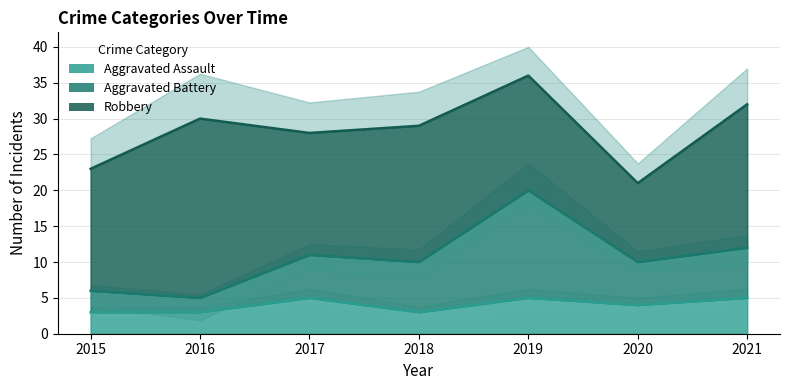

Which label corresponds to the largest value in the chart?

2019